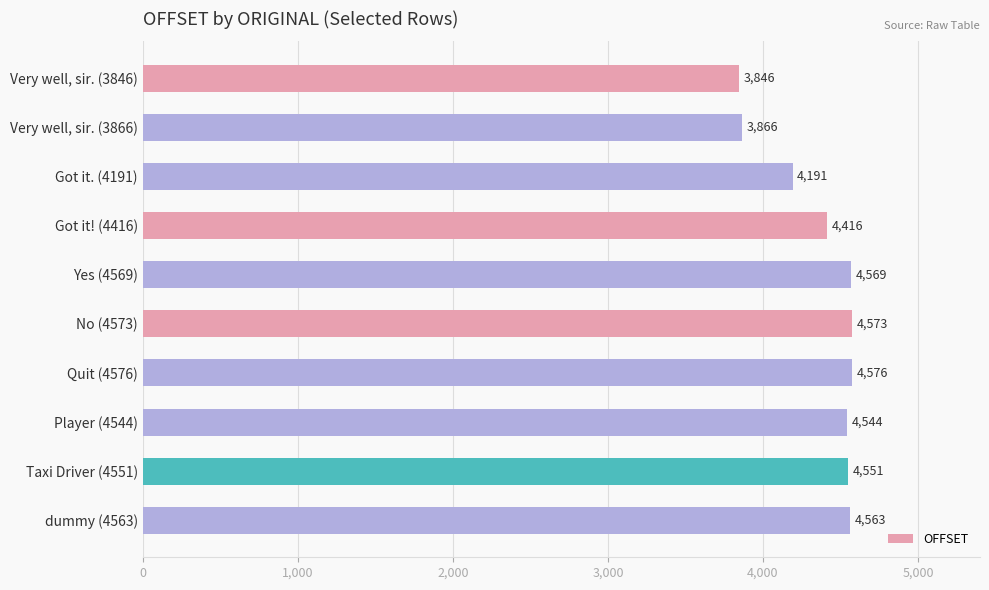

The chart shows a value of 8139 at Yes (4569). True or false?

False